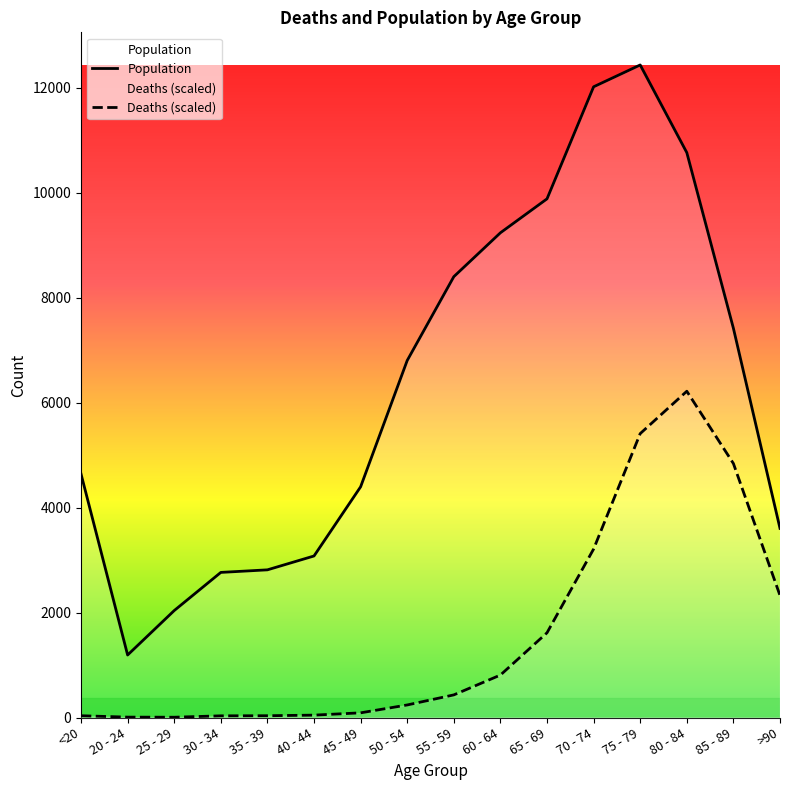

Which series has the widest spread of values?

Population